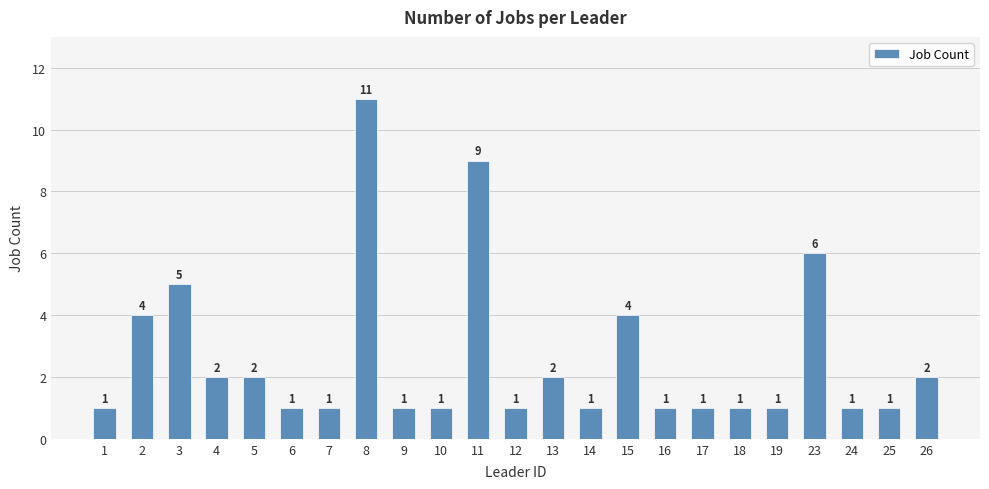

What is the value of the 22nd bar from the left?

1